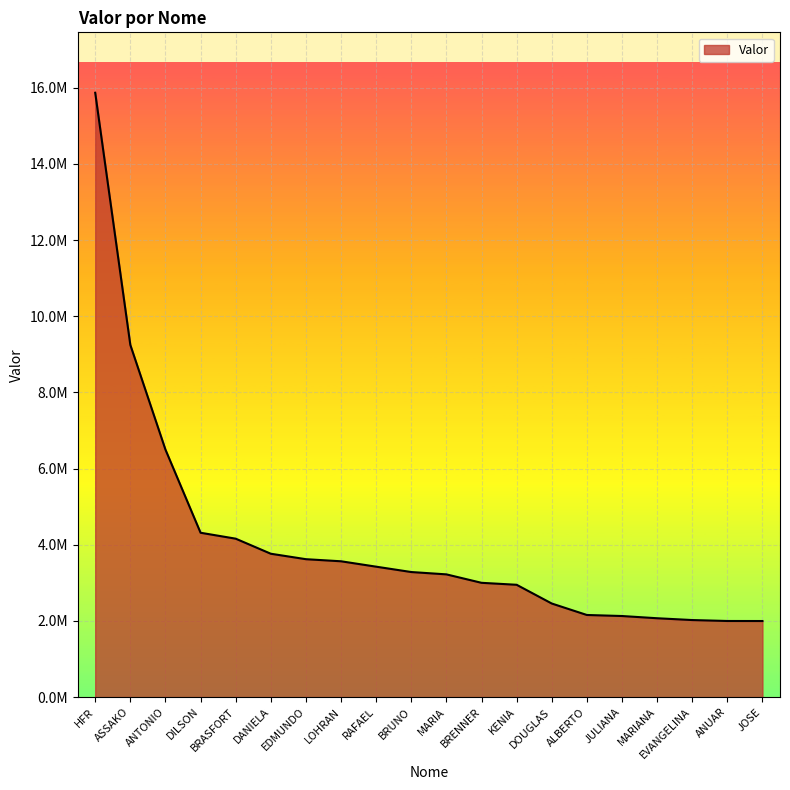

What is the difference between the maximum and minimum values?

13870474.7